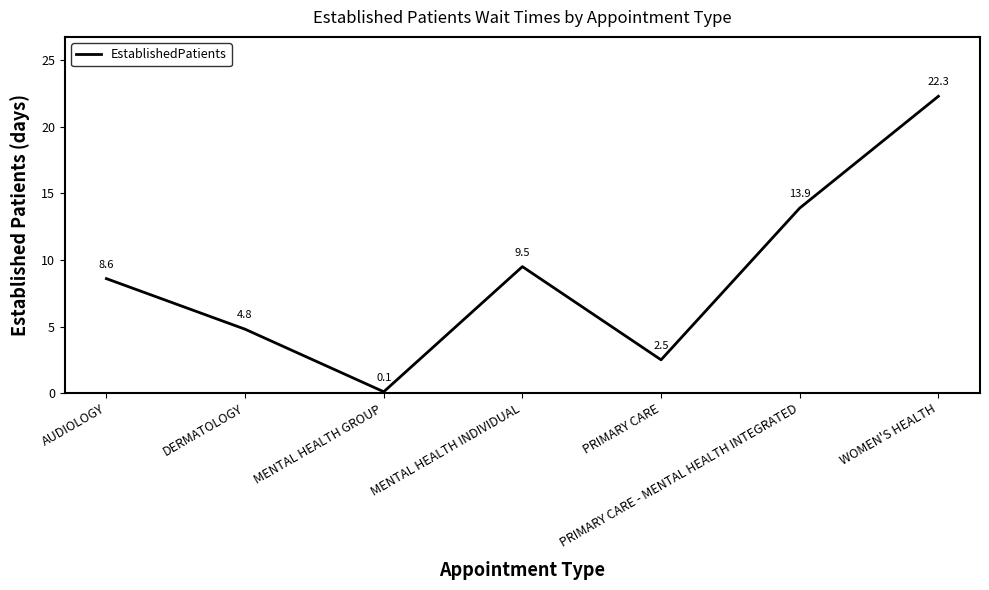

At which category does the data reach its first local valley?

MENTAL HEALTH GROUP